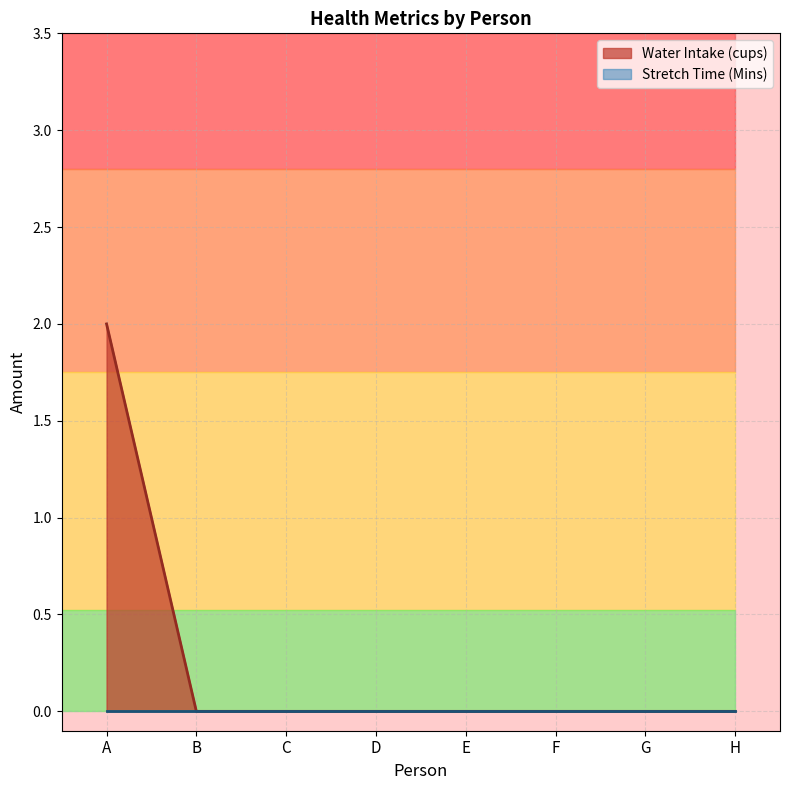

Reading left to right, what are all the values shown in this chart?

A=2	B=0	C=0	D=0	E=0	F=0	G=0	H=0